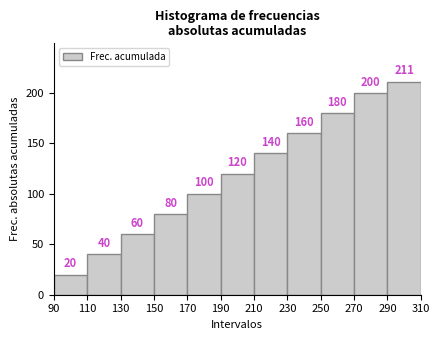

Reading left to right, transcribe this chart: for each bar, give the range it covers on the x-axis and its height.

90 to 110: 20
110 to 130: 40
130 to 150: 60
150 to 170: 80
170 to 190: 100
190 to 210: 120
210 to 230: 140
230 to 250: 160
250 to 270: 180
270 to 290: 200
290 to 310: 211